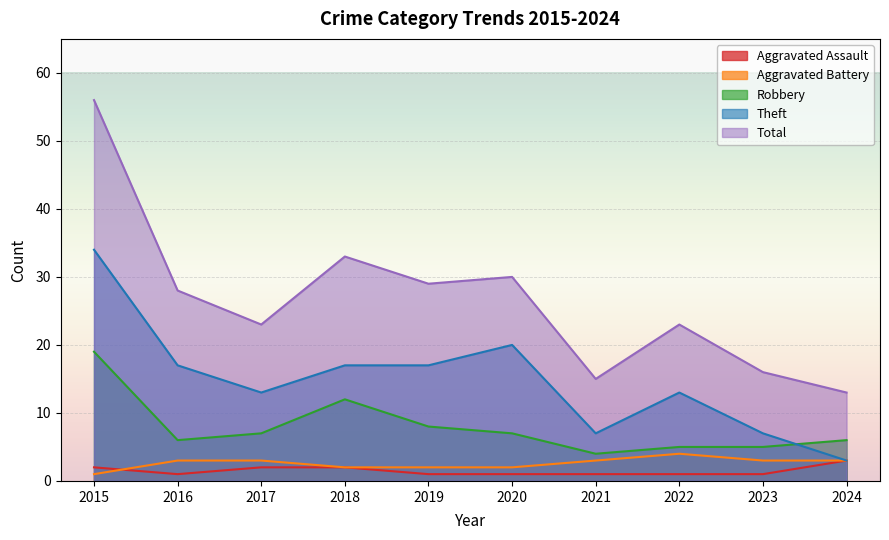

What are all the series names shown in the legend?

Aggravated Assault, Aggravated Battery, Robbery, Theft, Total